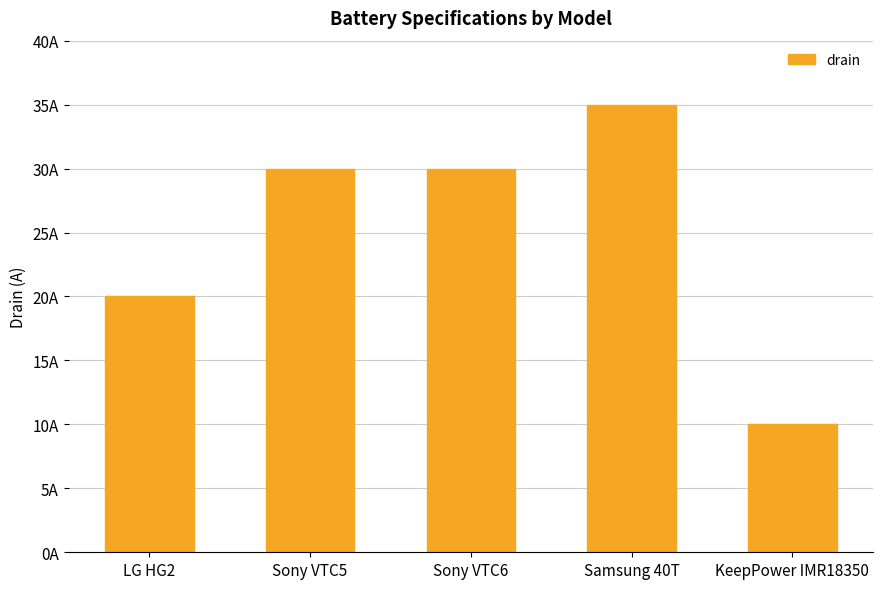

Are the bars horizontal?

No